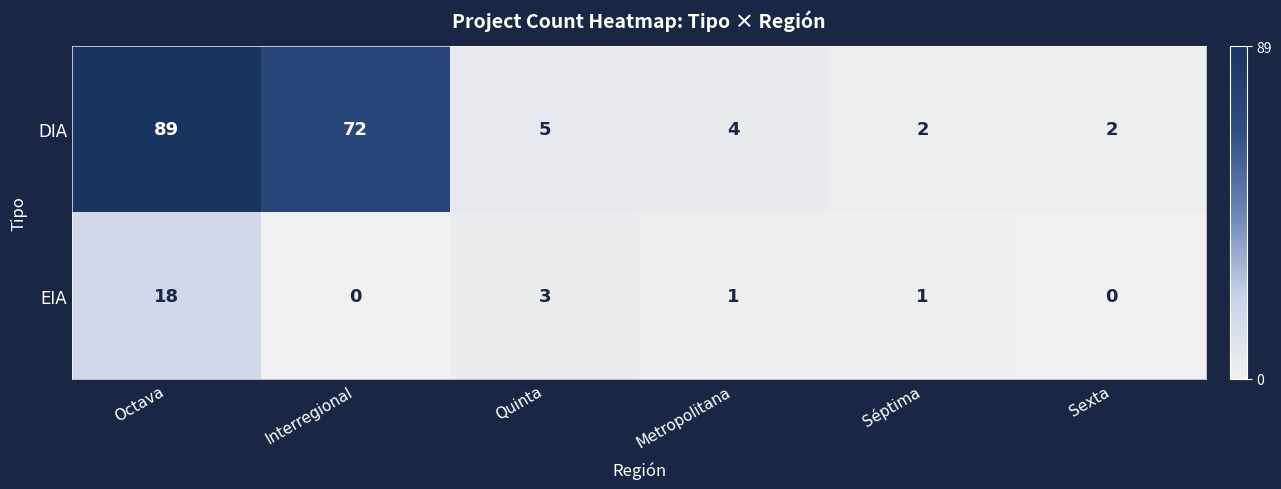

List the series in order of their overall mean, lowest first.

EIA, DIA